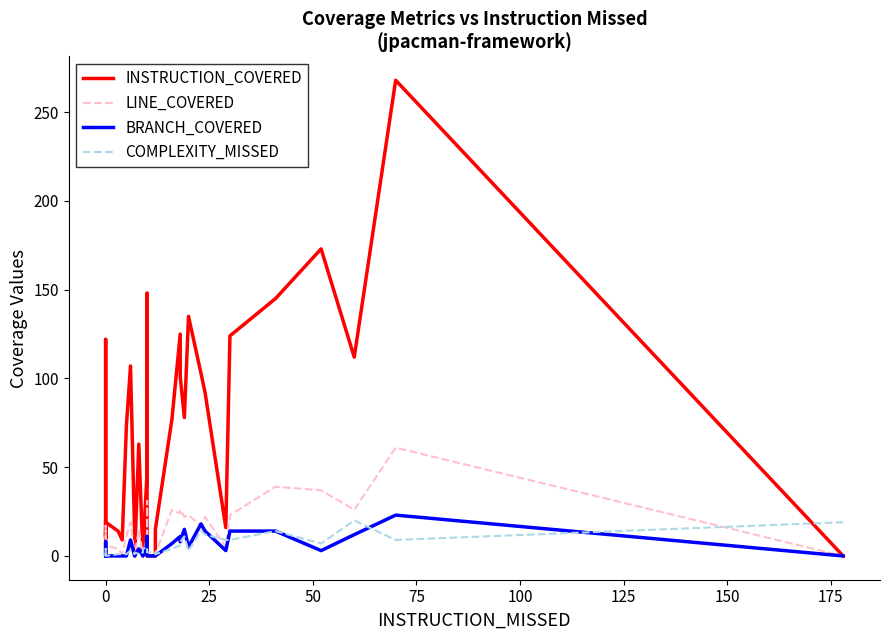

Which series has the widest spread of values?

INSTRUCTION_COVERED